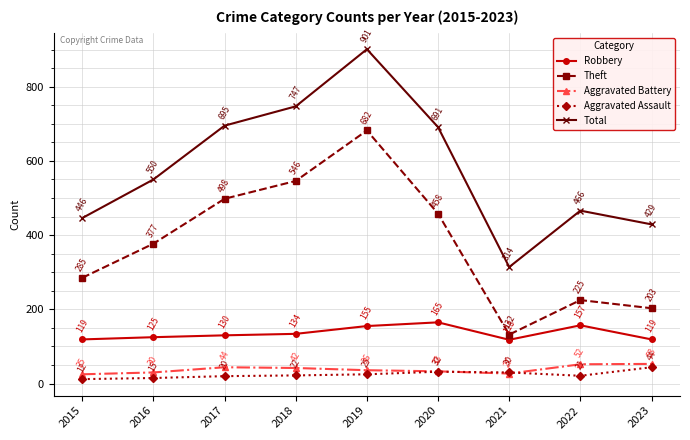

Which series has the widest spread of values?

Total